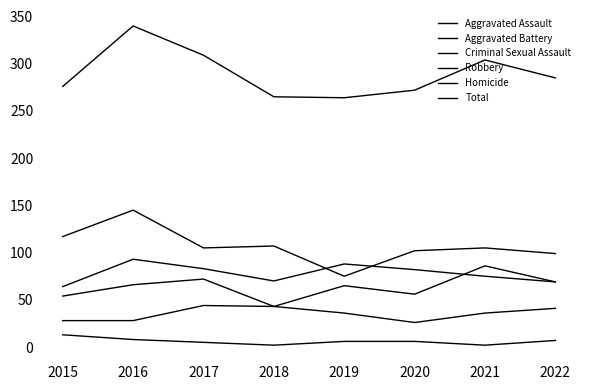

What is the minimum value for Aggravated Assault?

43